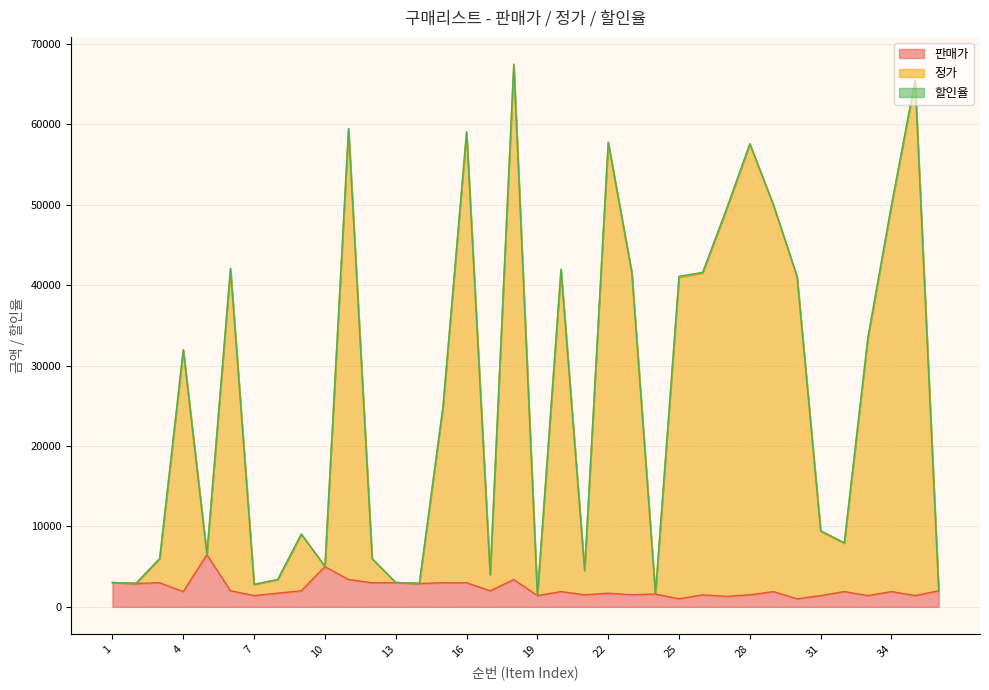

What is the highest value of the 판매가 series?

6500